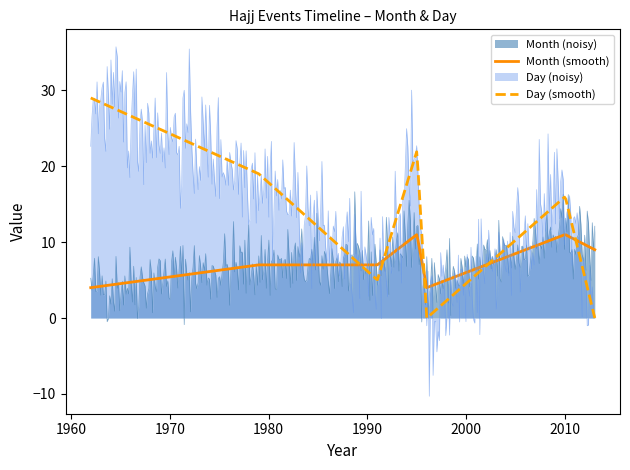

What position from the left is 1?

2